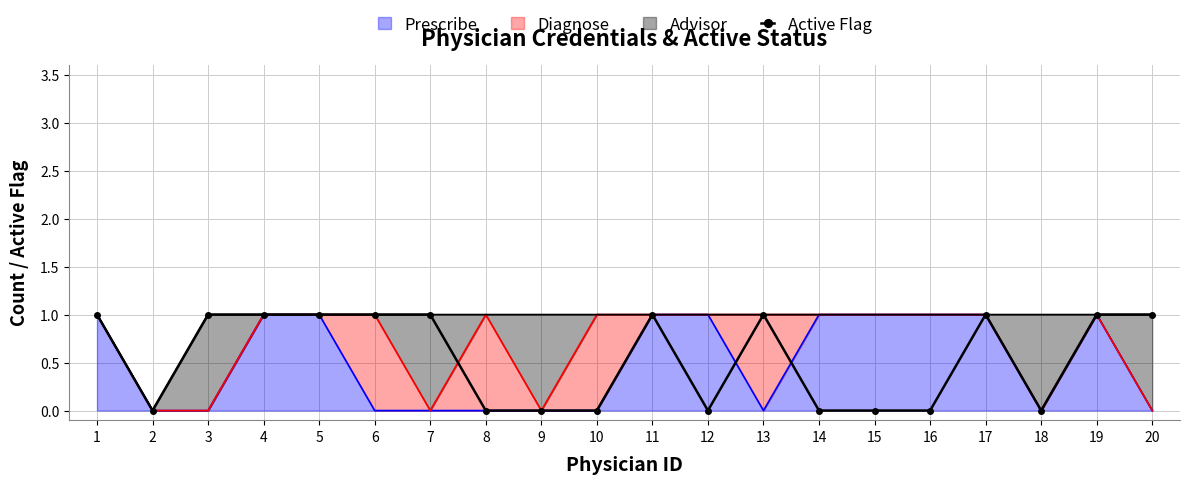

What is the greatest value displayed?

1